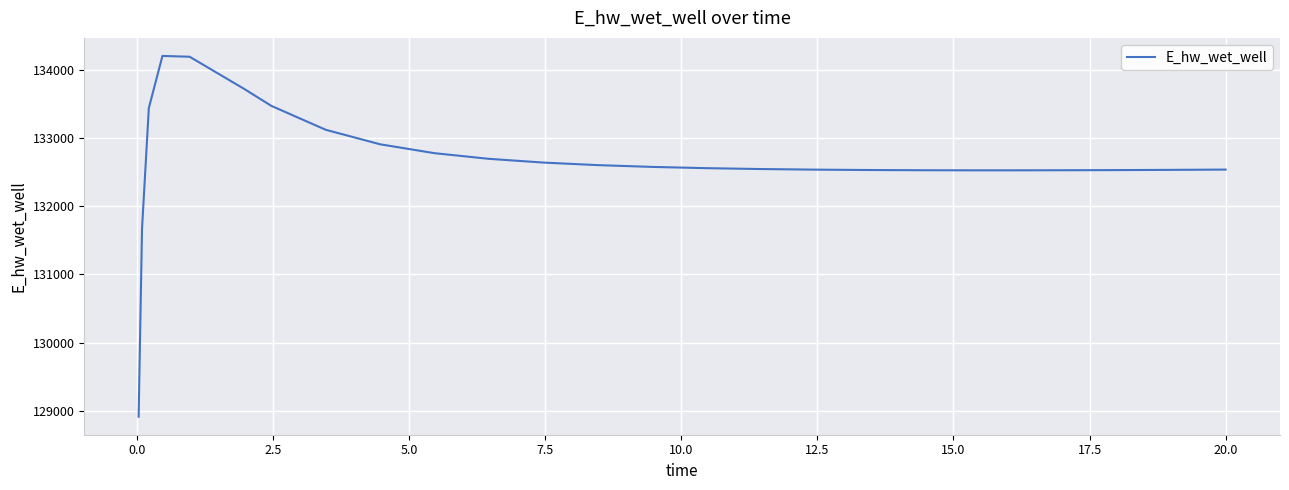

What is the difference between the maximum and minimum values?

5292.4